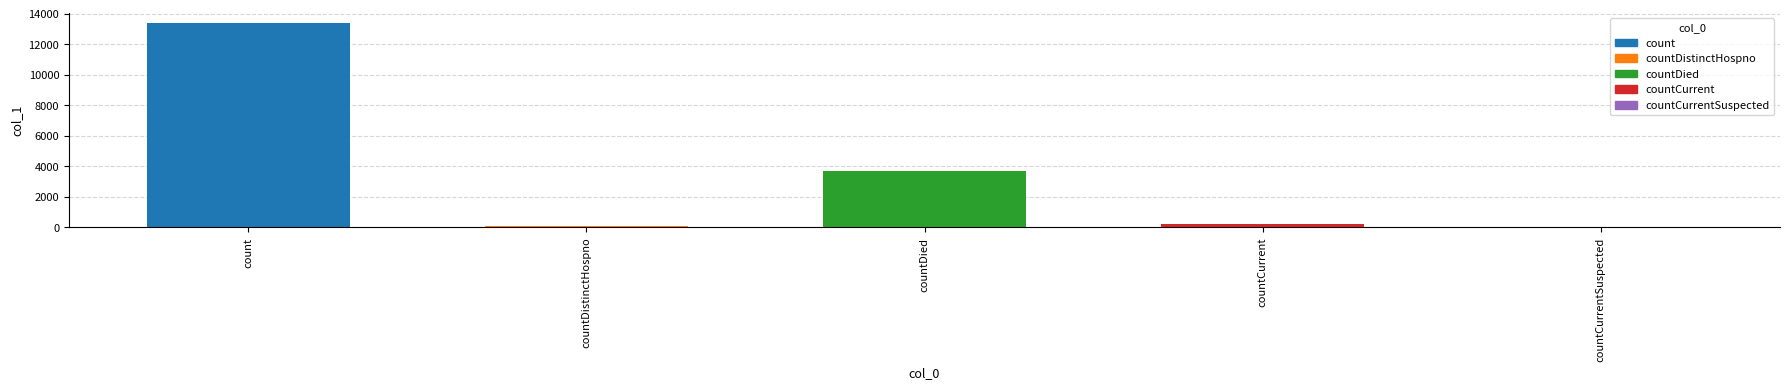

How many values are above zero?

4